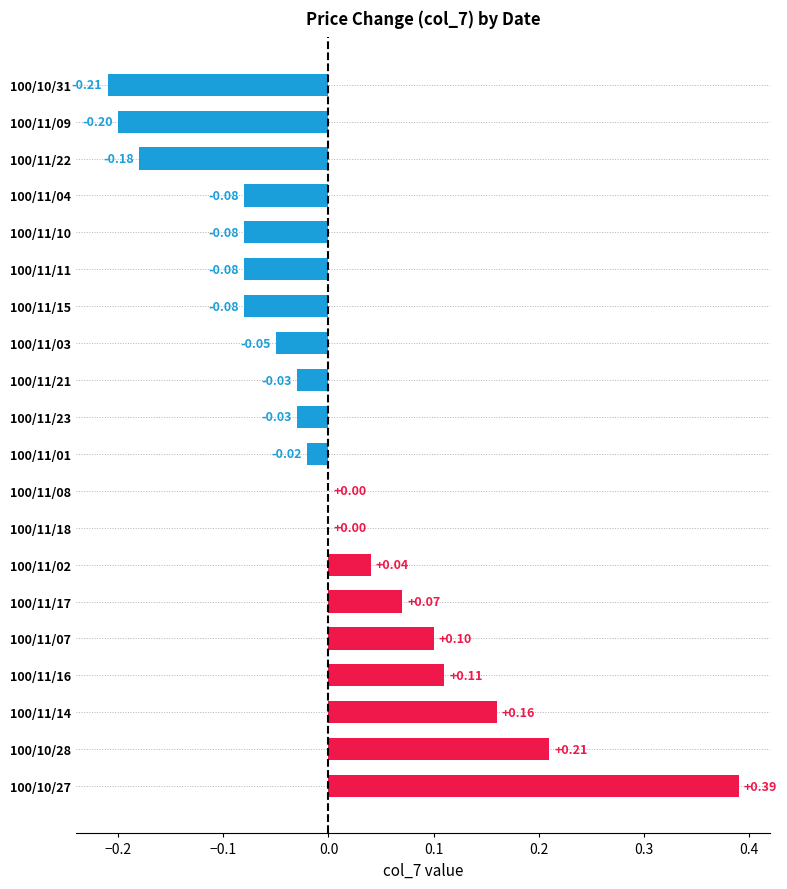

Which has a higher value, 100/10/27 or 100/11/02?

100/10/27